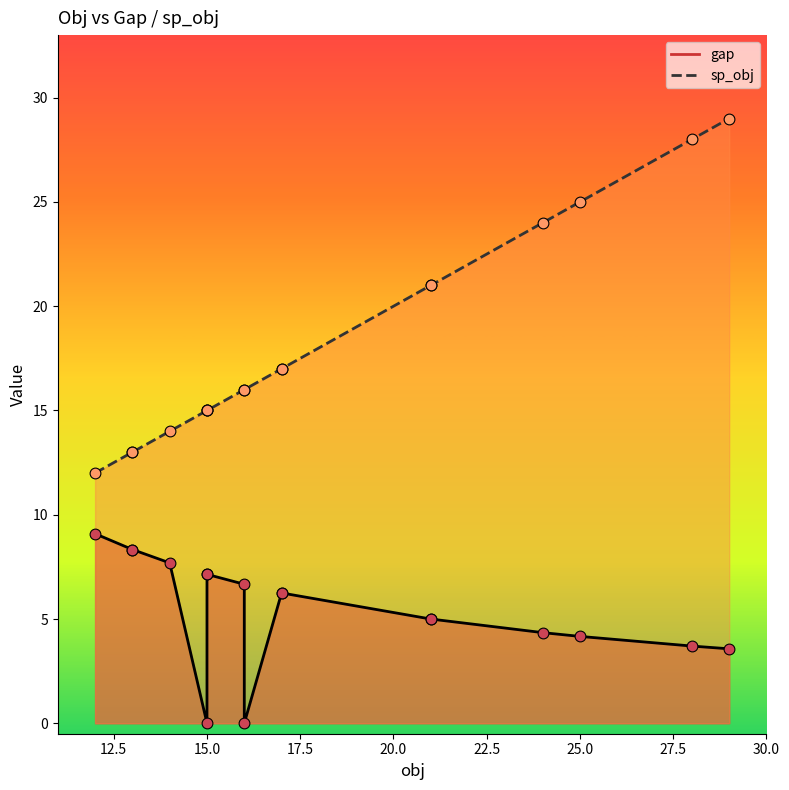

Which series has the largest total across all categories?

sp_obj